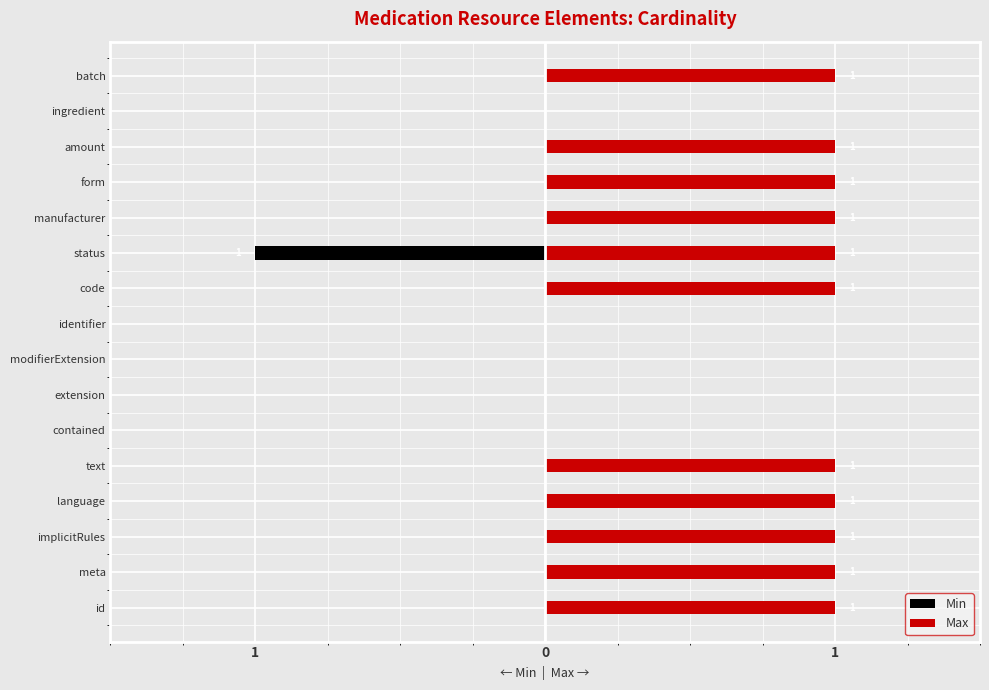

Are the bars grouped side by side (vs. stacked)?

Yes